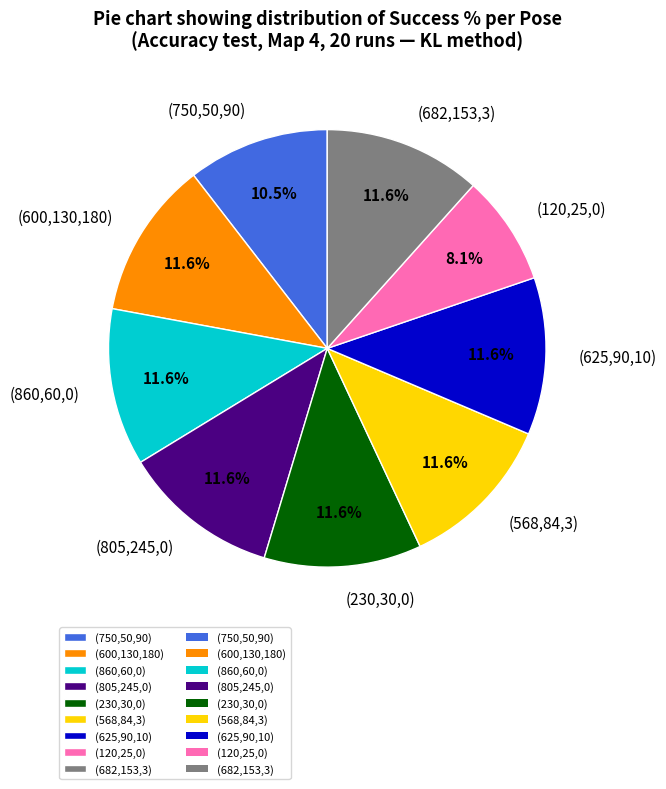

How many slices are in this pie chart?

9